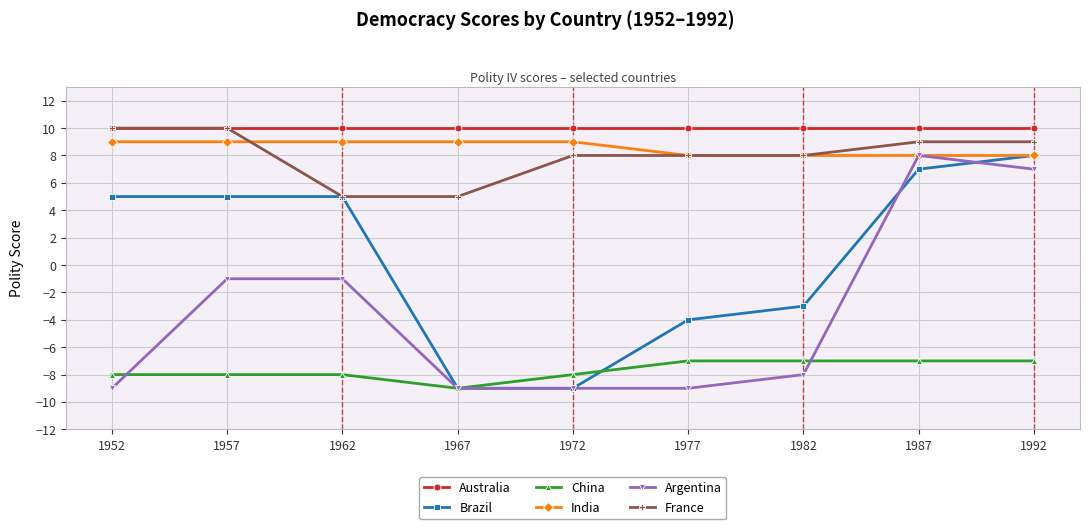

Is it true that India equals 12 at 1992?

False